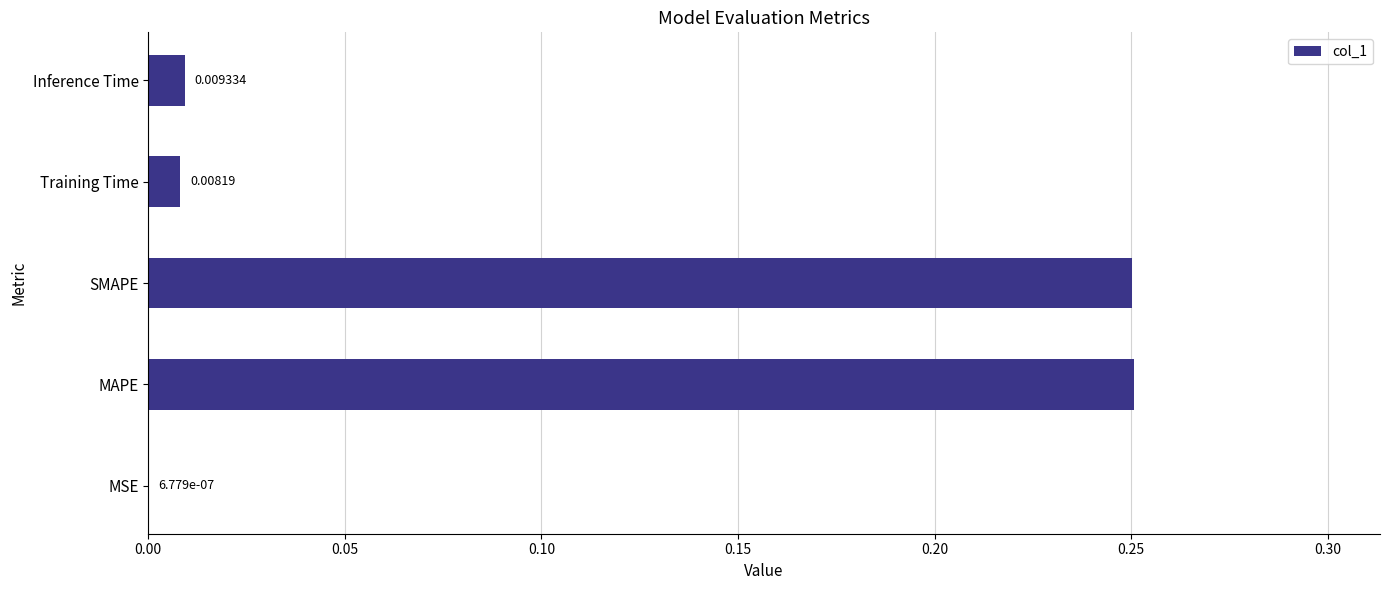

Which has a higher value, Training Time or SMAPE?

SMAPE